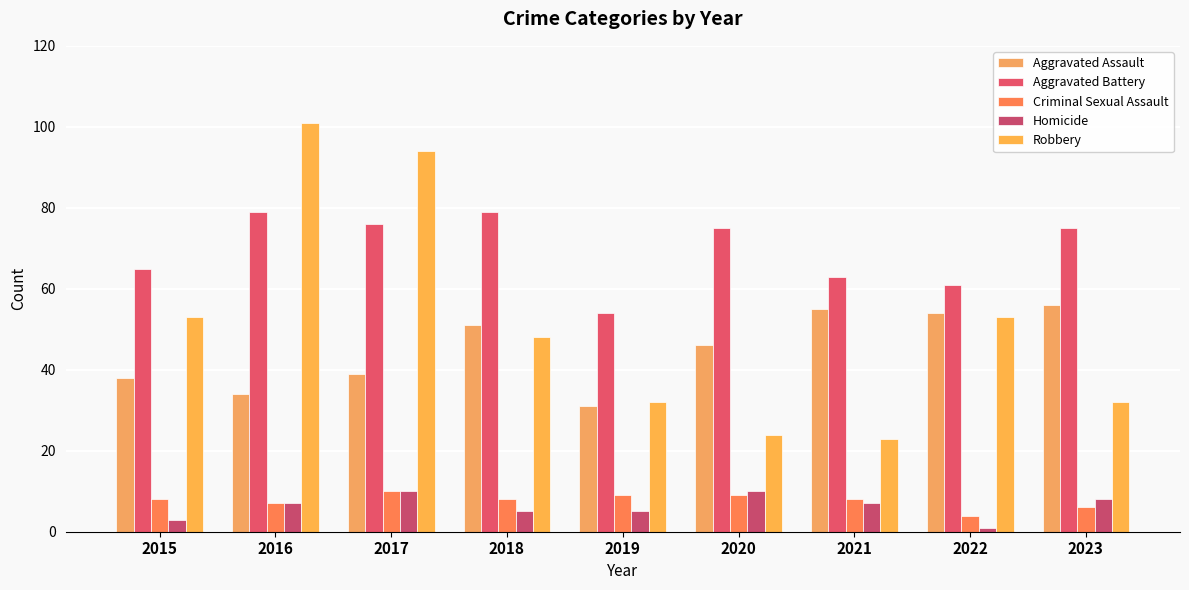

Which category has the highest value across all series?

2016